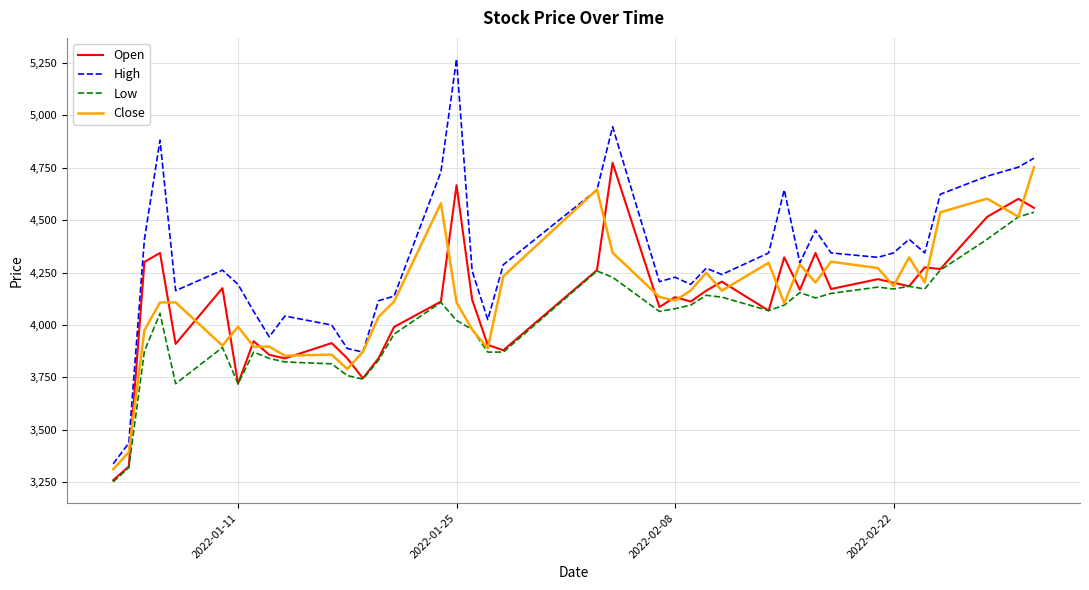

Which series has the widest spread of values?

High